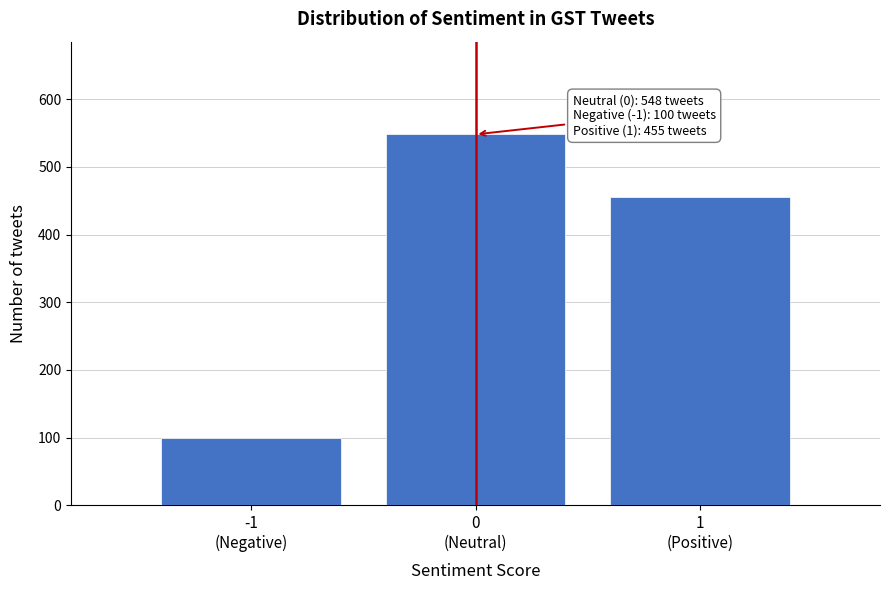

Reading left to right, transcribe all the data shown in this chart.

100	548	455